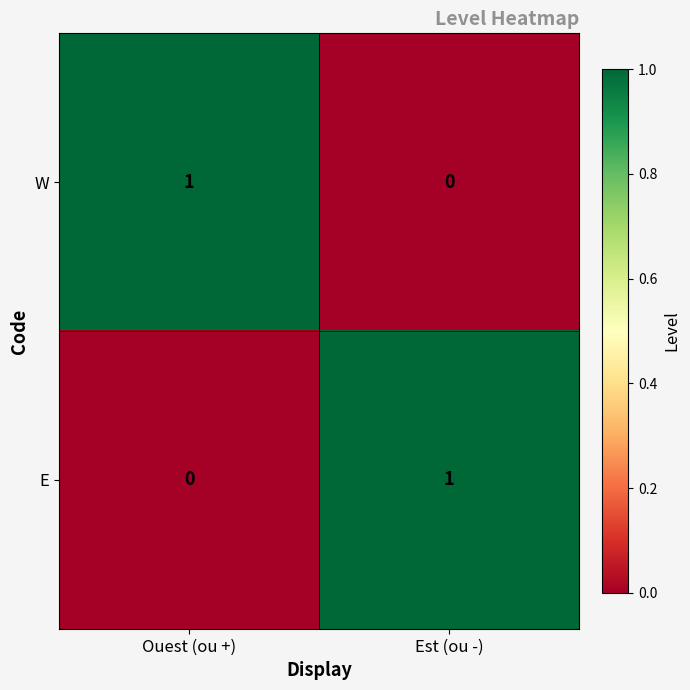

Rank the categories by W value from highest to lowest.

Ouest (ou +), Est (ou -)